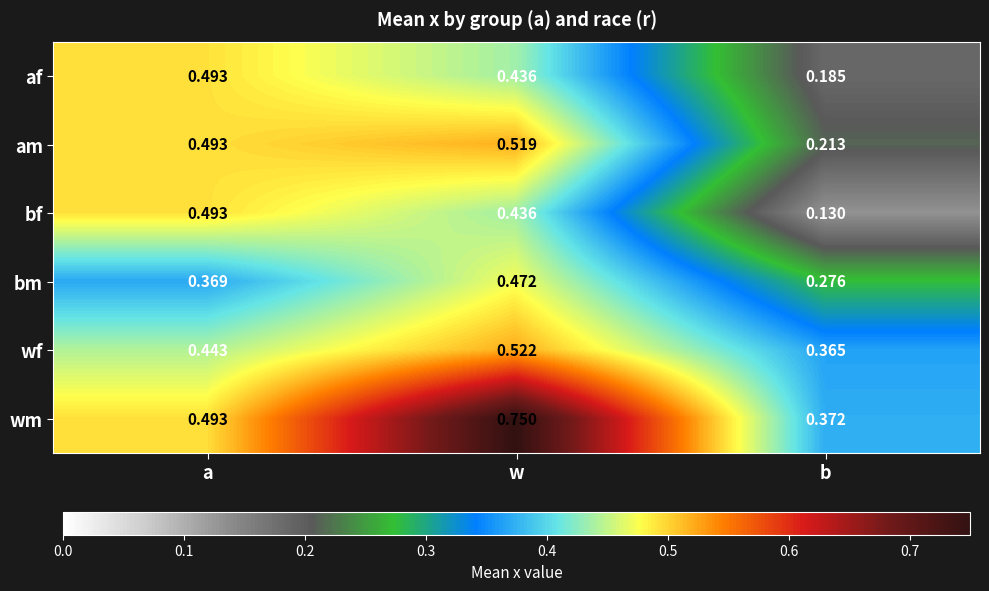

Rank the series at b from highest to lowest value.

wm, wf, bm, am, af, bf